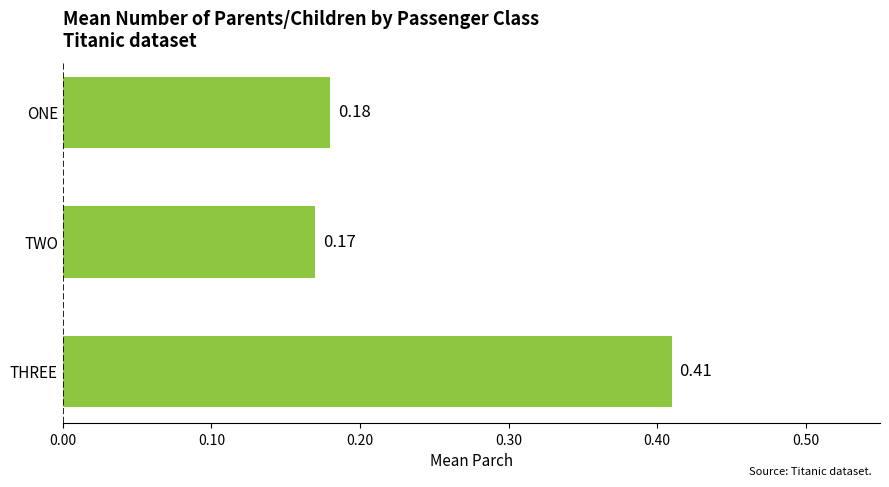

Between TWO and THREE, which is larger?

THREE